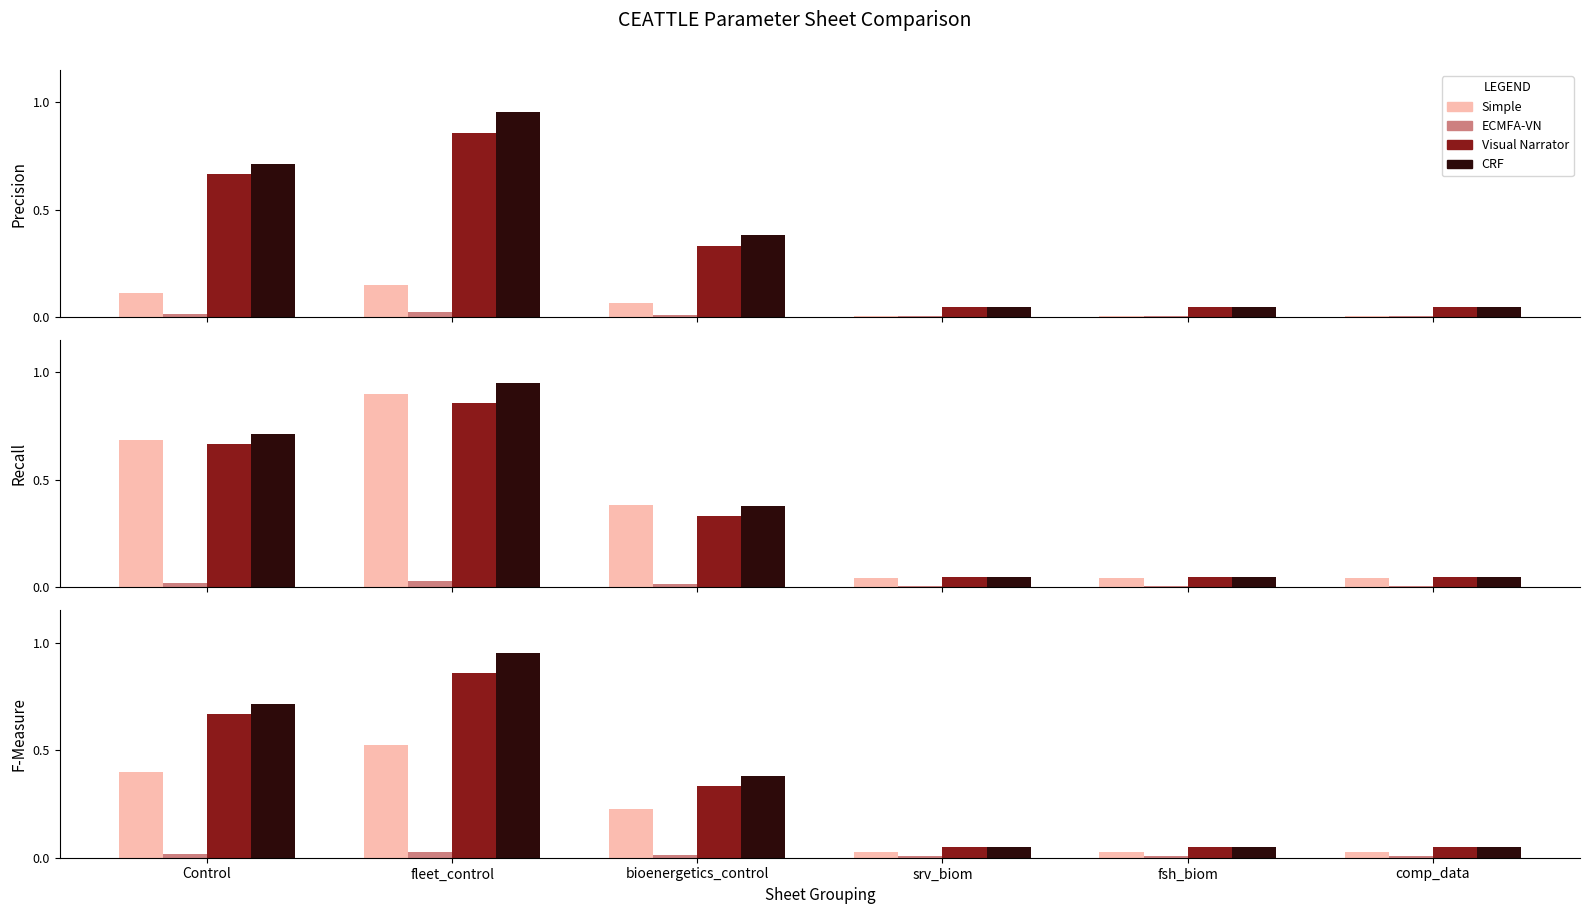

Is the value of Visual Narrator at fsh_biom greater than the value of Simple at fleet_control?

No